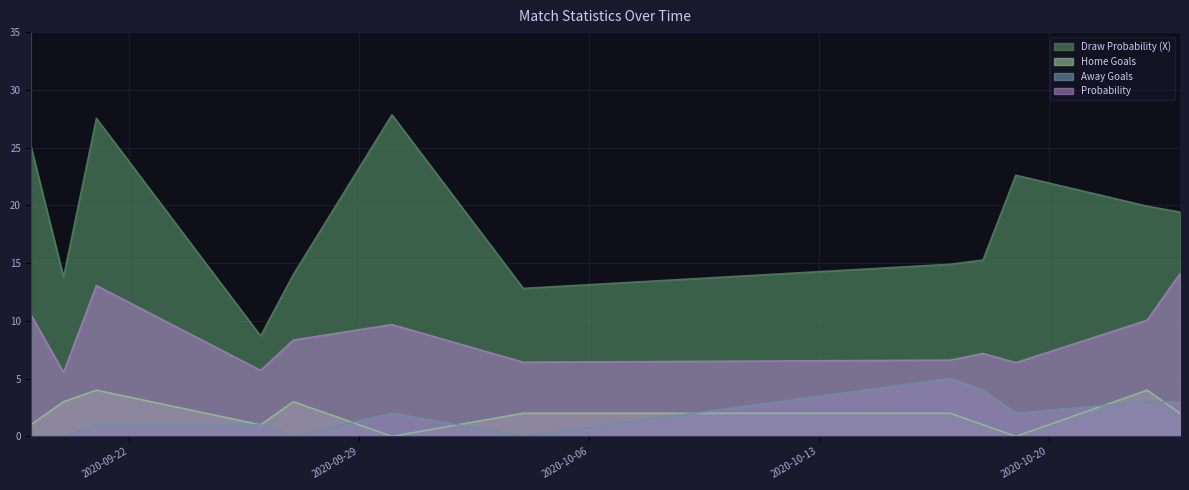

How many values in the Home Goals series are below 2?

5